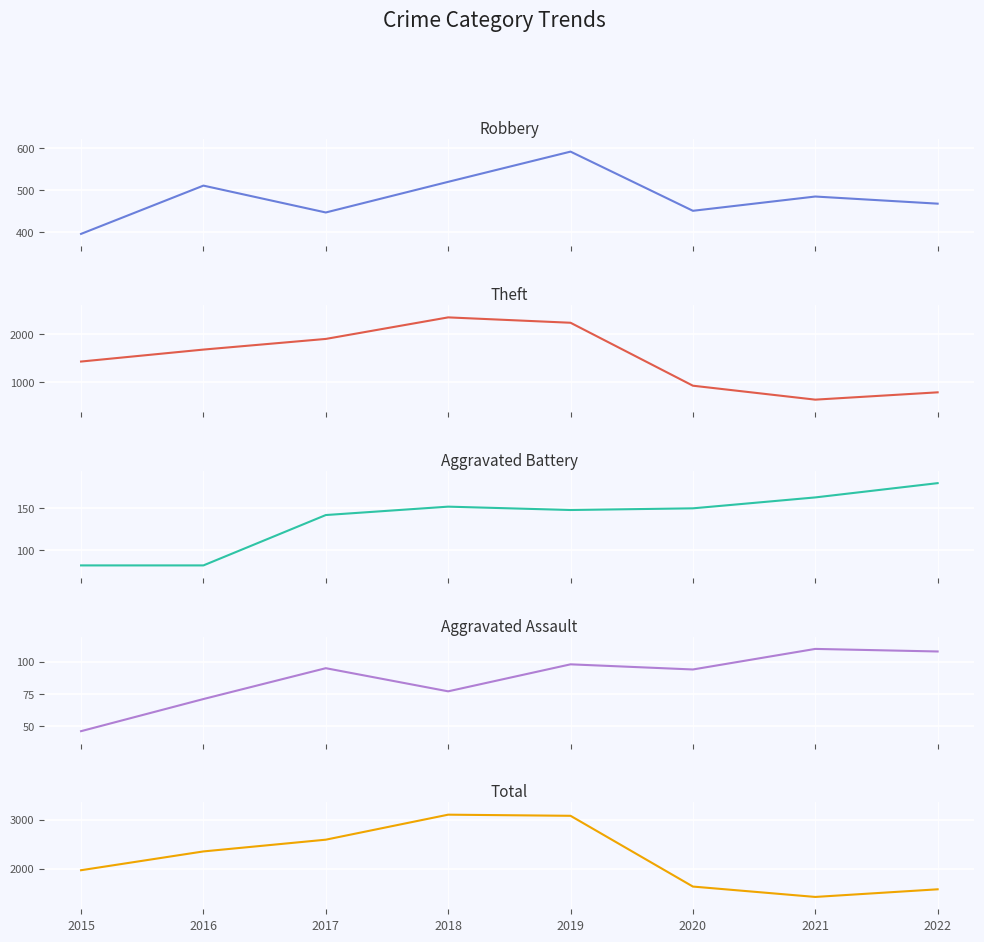

Which series changed the most between 2017 and 2022?

Theft